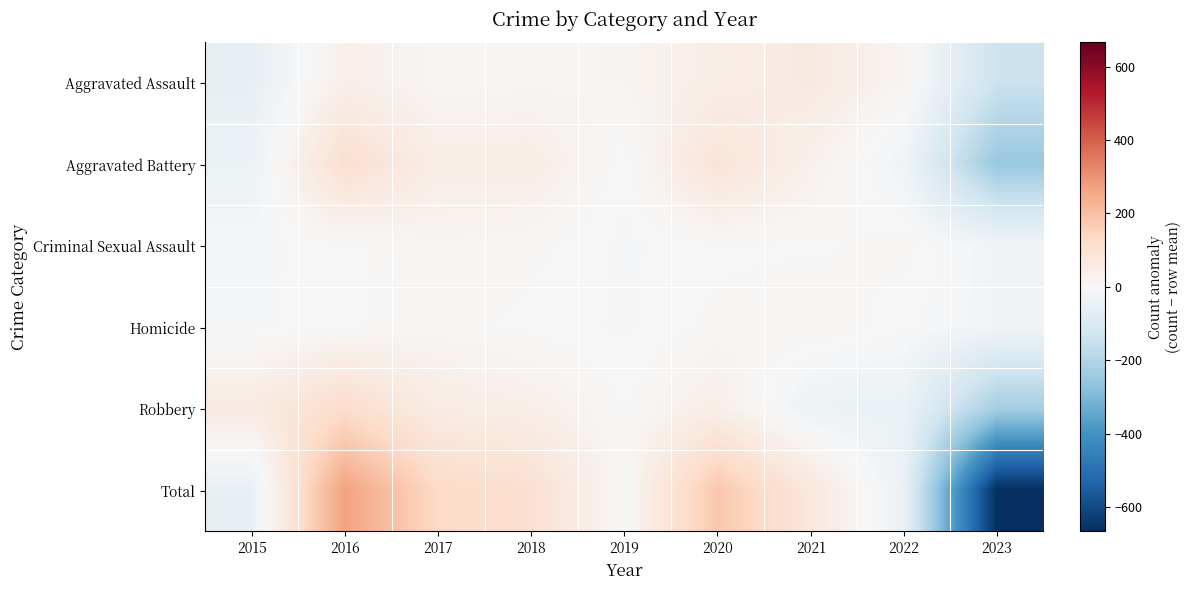

Reading right to left, transcribe all the data shown in this chart.

Aggravated Assault: 2023=-142.3	2022=16.7	2021=60.7	2020=42.7	2019=16.7	2018=12.7	2017=11.7	2016=36.7	2015=-55.3
Aggravated Battery: 2023=-250.7	2022=-25.7	2021=29.3	2020=87.3	2019=-2.7	2018=45.3	2017=43.3	2016=110.3	2015=-36.7
Criminal Sexual Assault: 2023=-24.0	2022=9.0	2021=3.0	2020=2.0	2019=-7.0	2018=9.0	2017=15.0	2016=2.0	2015=-9.0
Homicide: 2023=-22.6	2022=-1.6	2021=15.4	2020=8.4	2019=-6.6	2018=0.4	2017=11.4	2016=2.4	2015=-7.6
Robbery: 2023=-226.9	2022=-41.9	2021=-36.9	2020=41.1	2019=3.1	2018=38.1	2017=49.1	2016=118.1	2015=56.1
Total: 2023=-666.4	2022=-43.4	2021=71.6	2020=181.6	2019=3.6	2018=105.6	2017=130.6	2016=269.6	2015=-52.4